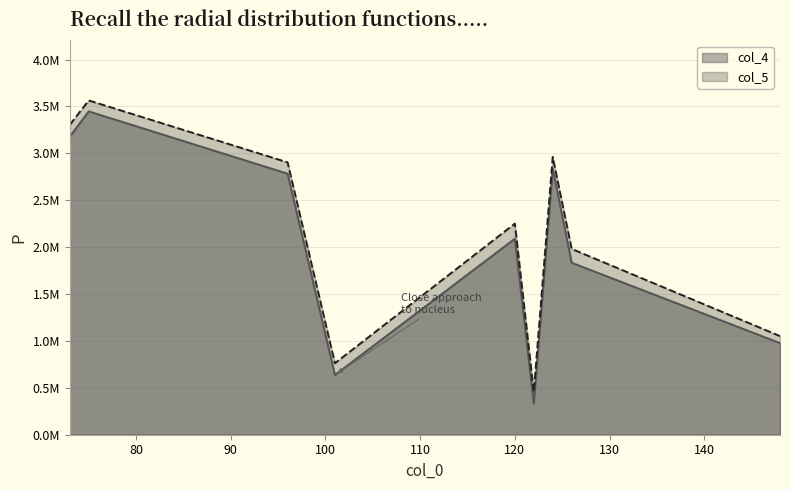

Where is the first local maximum for col_4?

75